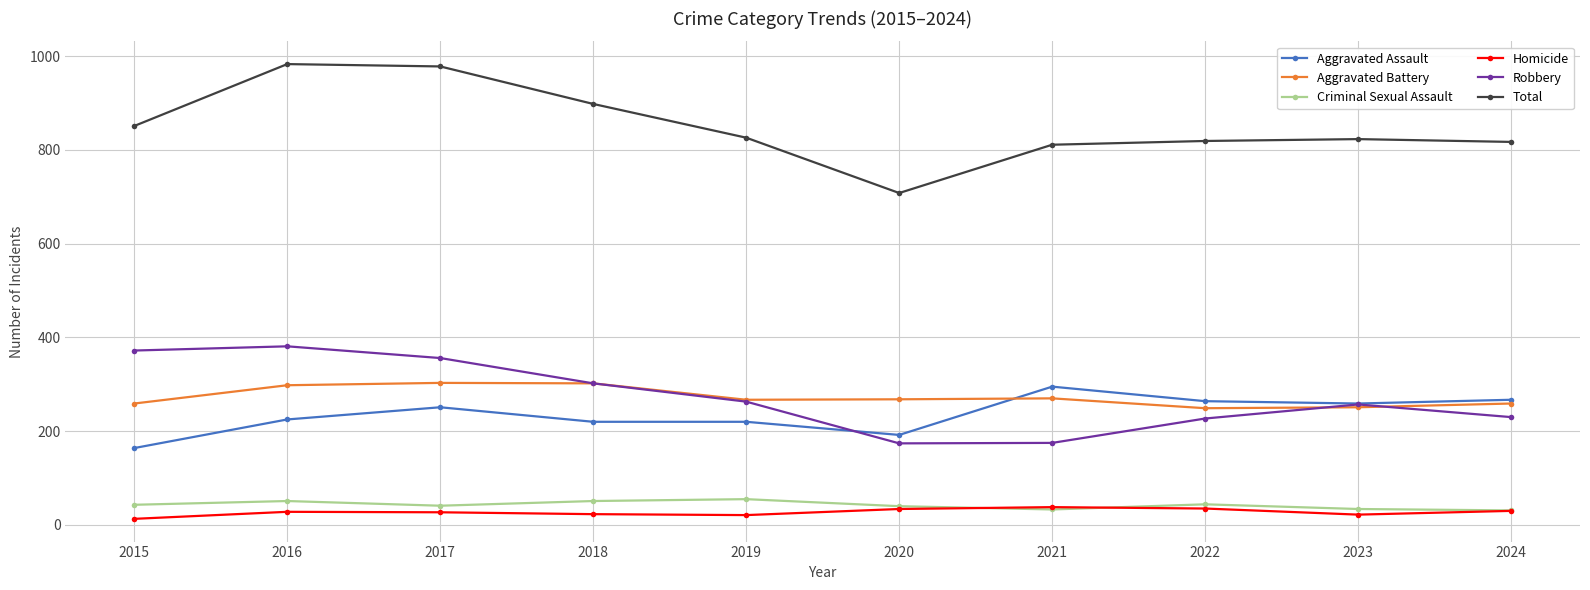

What is the difference between the maximum and minimum values in the Homicide series?

25